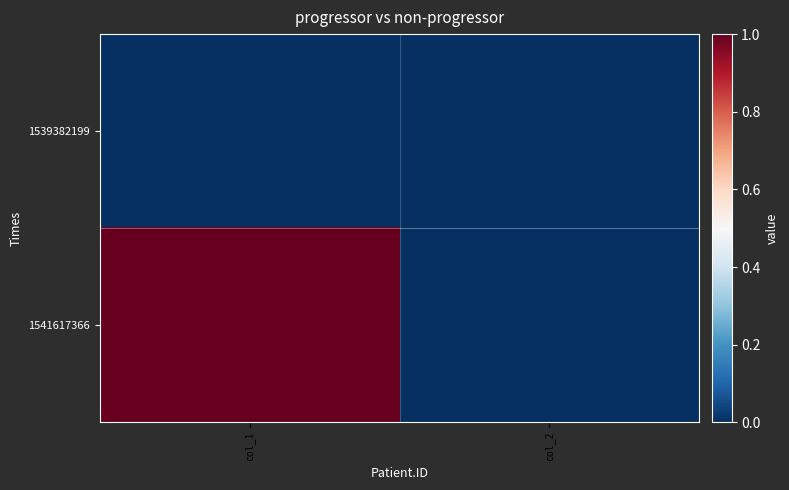

Which series has the widest spread of values?

1541617366